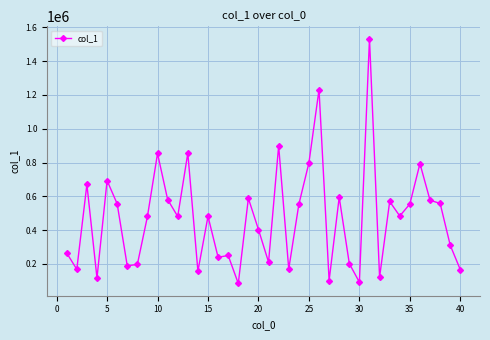

What is the value of the 26th point from the left?

1231464.0